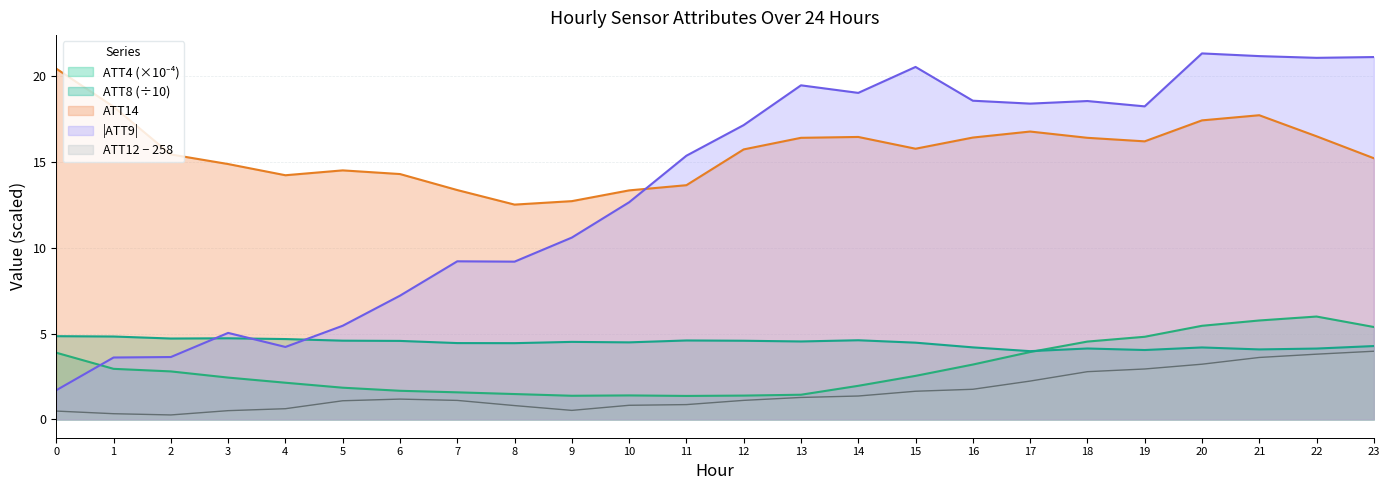

What is the sum of all ATT4 values?

71.4